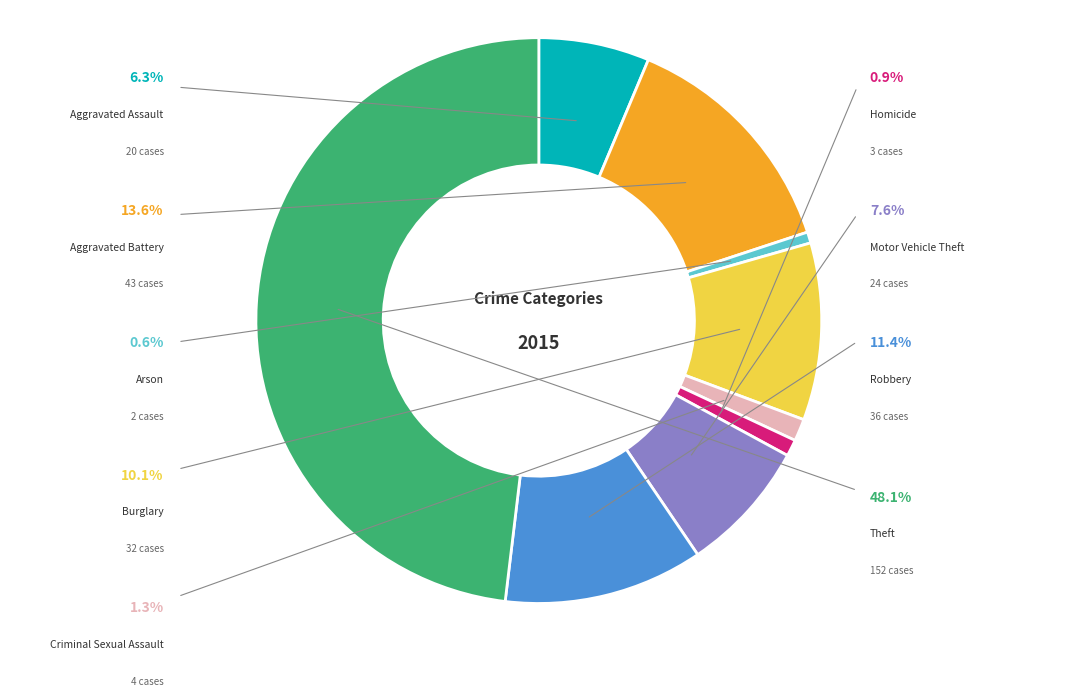

Does any single category account for the majority?

No